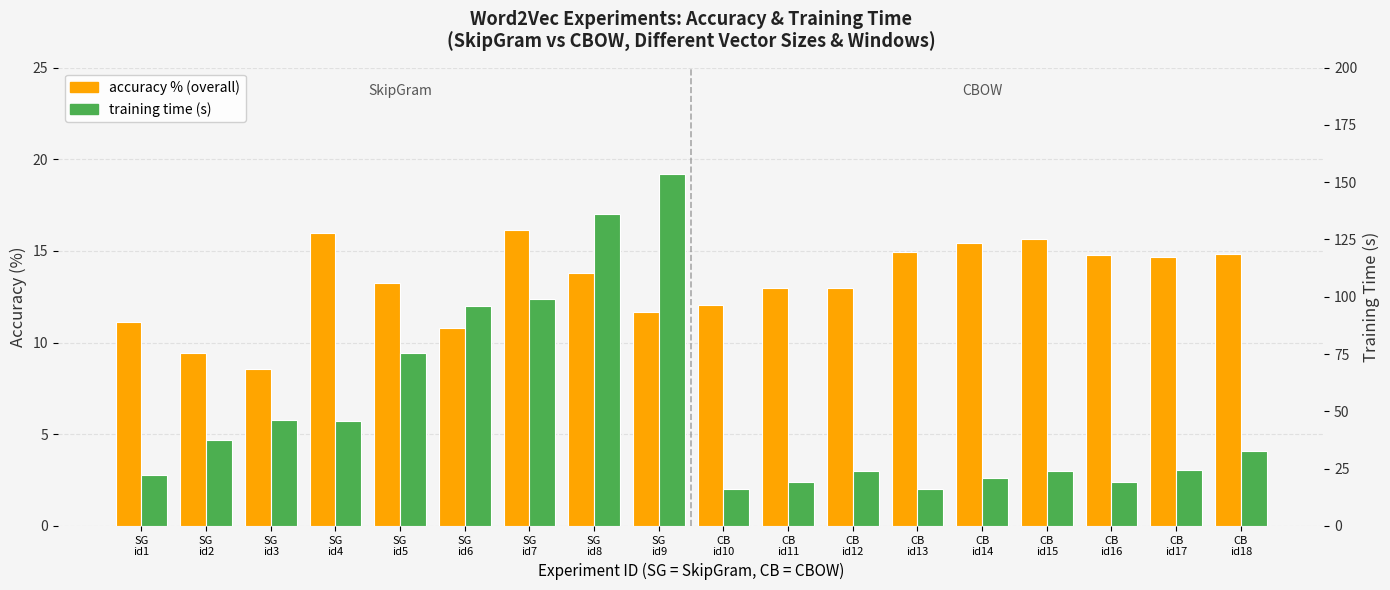

What is the sum of all accuracy % (overall) values?

239.0